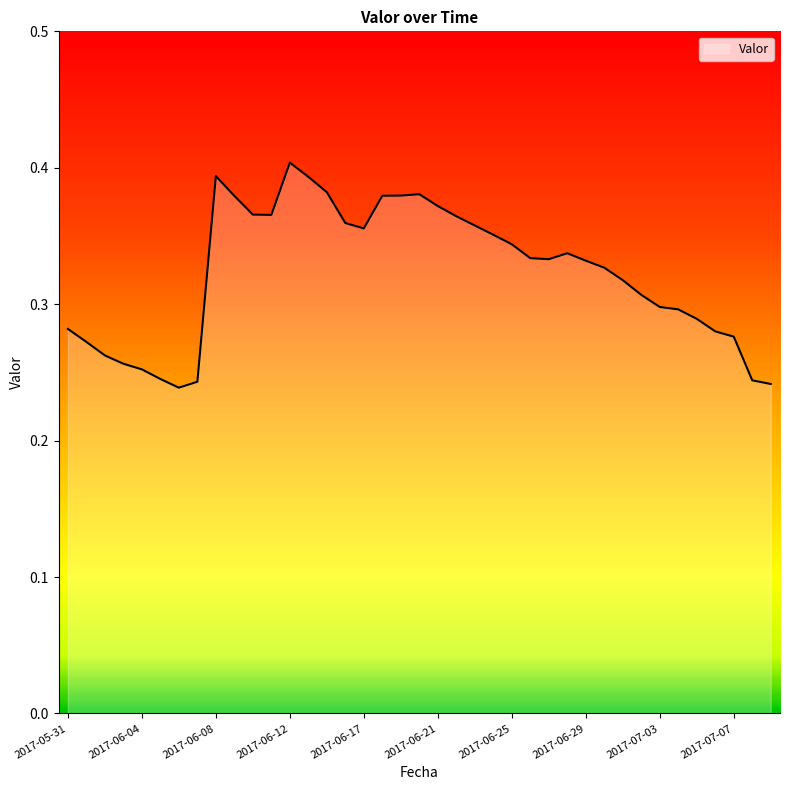

What is the value of the 30th point from the left?

0.3